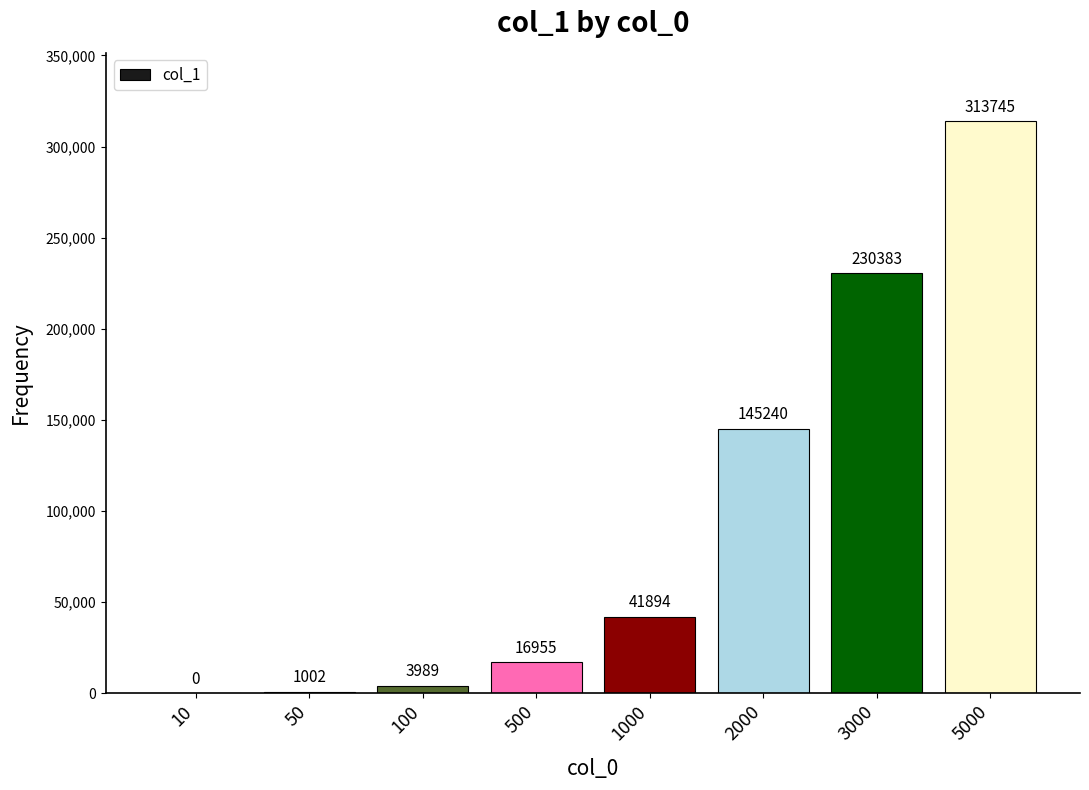

True or false: the data shows 95747 at 2000.

False